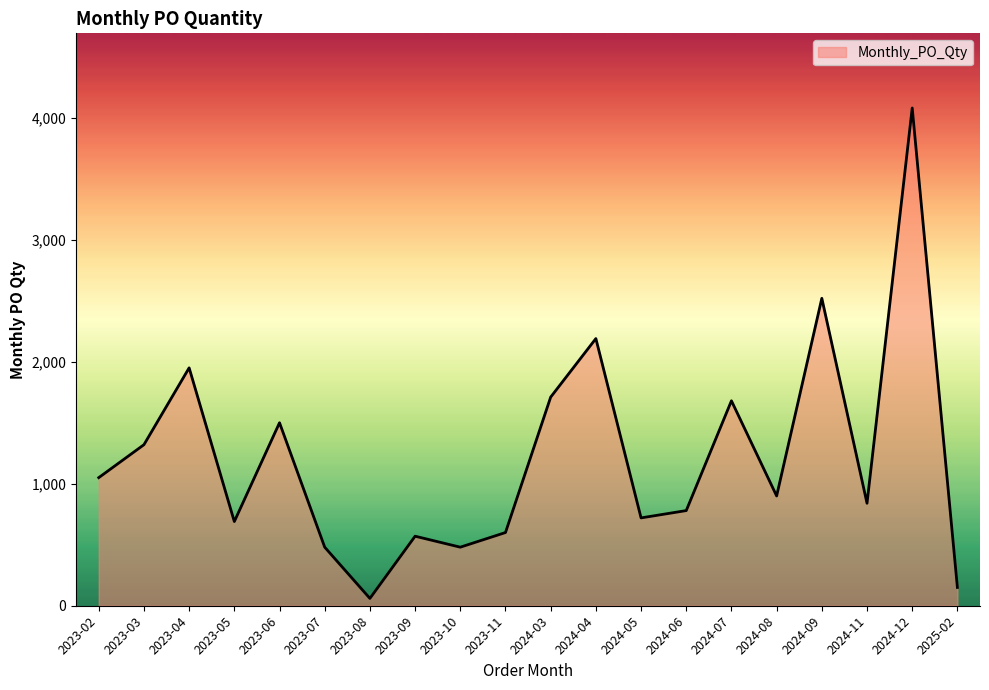

Reading right to left, what are all the values shown in this chart?

2025-02=150	2024-12=4080	2024-11=840	2024-09=2520	2024-08=900	2024-07=1680	2024-06=780	2024-05=720	2024-04=2190	2024-03=1710	2023-11=600	2023-10=480	2023-09=570	2023-08=60	2023-07=480	2023-06=1500	2023-05=690	2023-04=1950	2023-03=1320	2023-02=1050